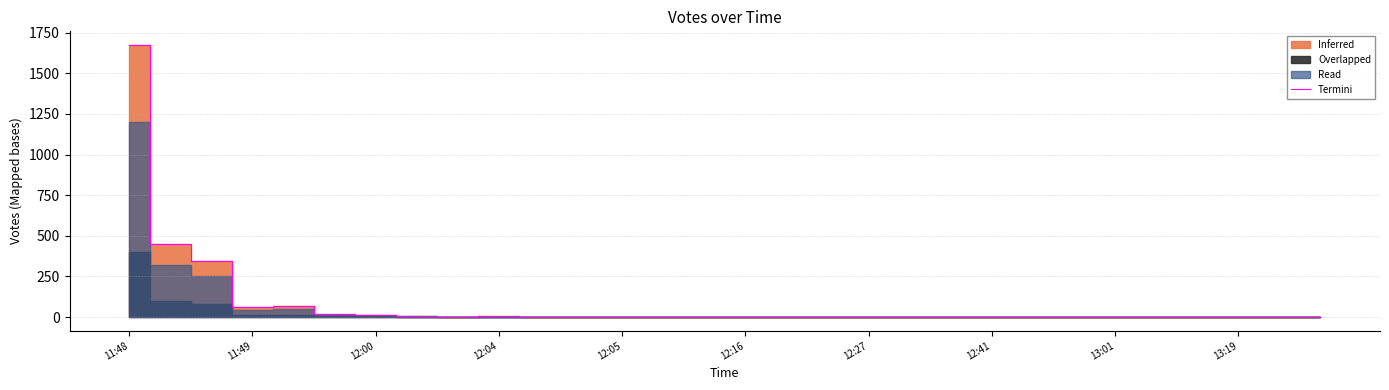

What is the highest value of the Termini series?

1675